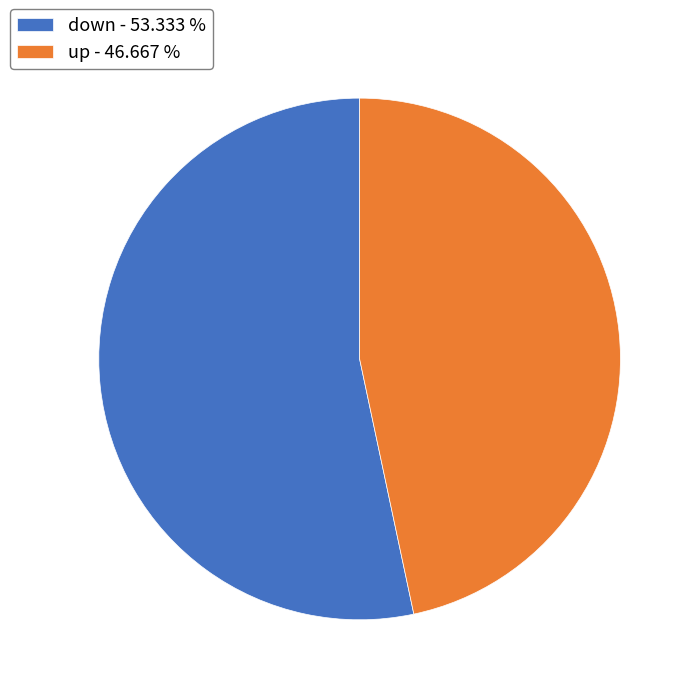

Count the number of slices in the pie.

2